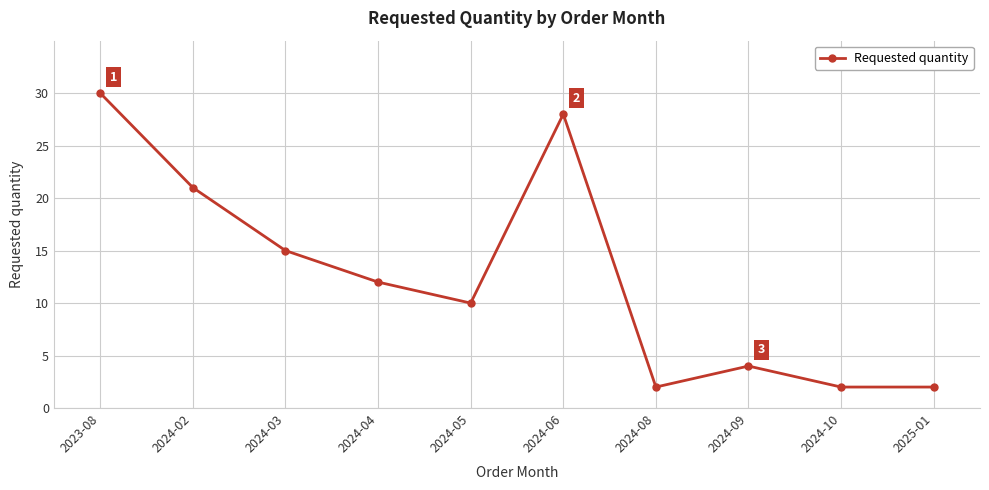

Is it true that the value at 2024-02 is 21?

True